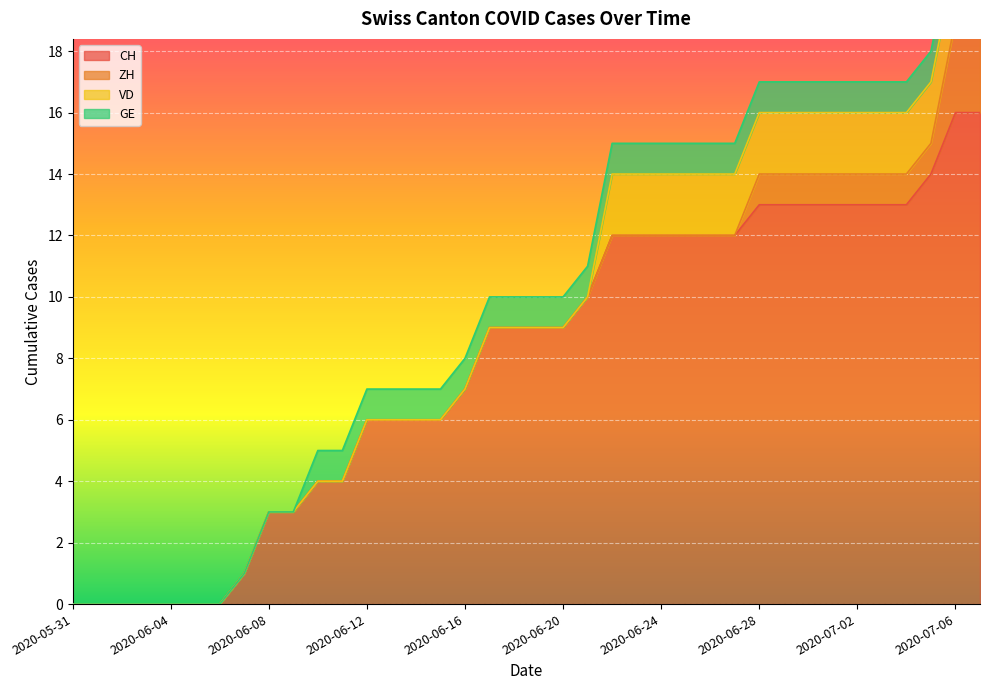

Is it true that CH equals 0 at 2020-06-04?

True